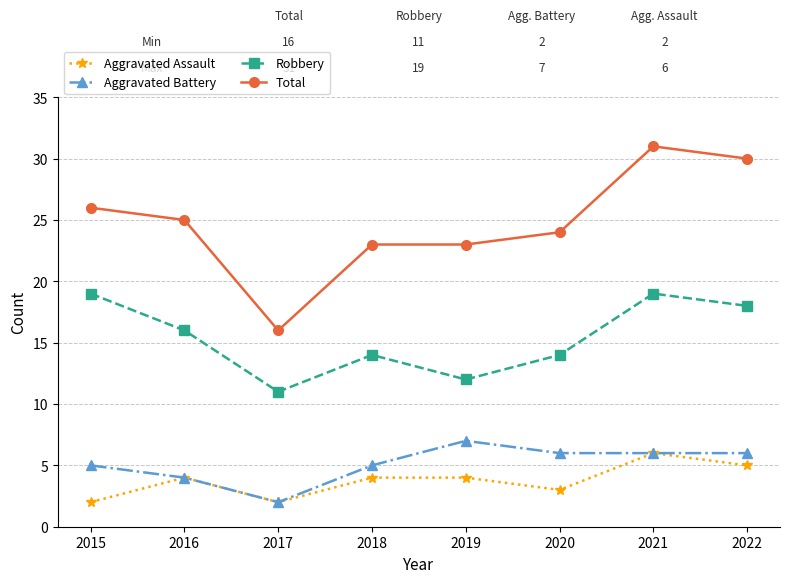

Read the Robbery value at 2020.

14